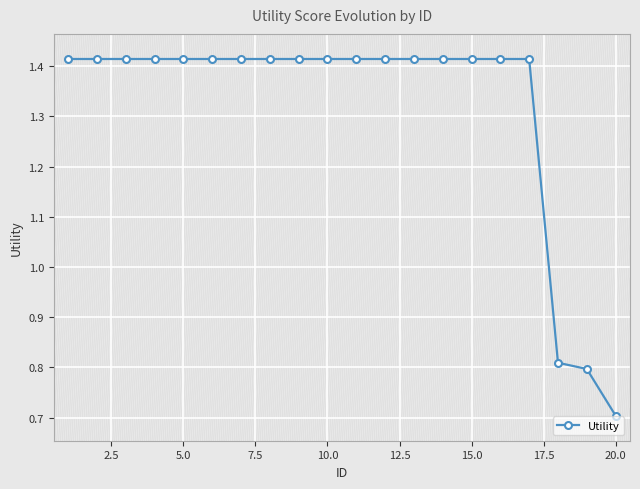

What is the sum of all values?

26.4